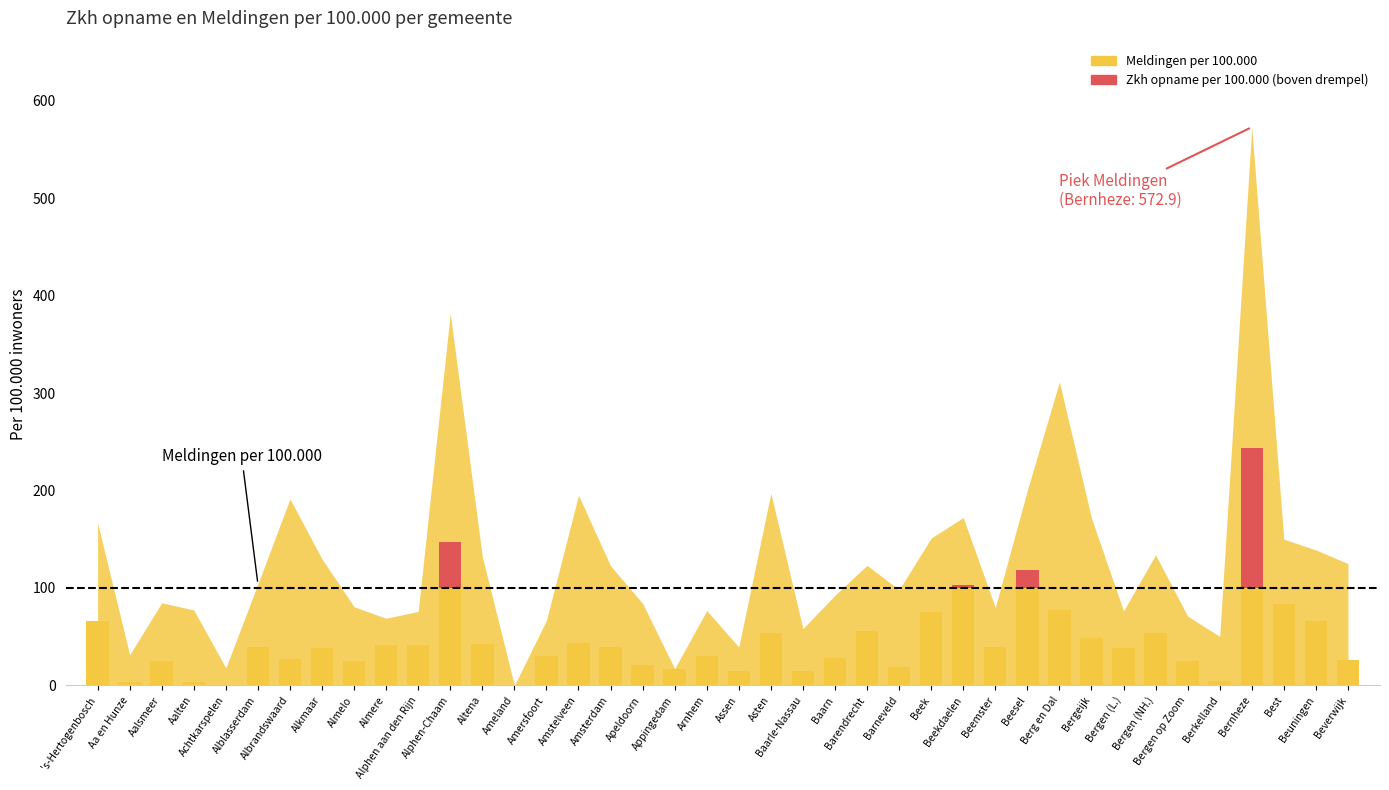

Are the bars grouped side by side (vs. stacked)?

No